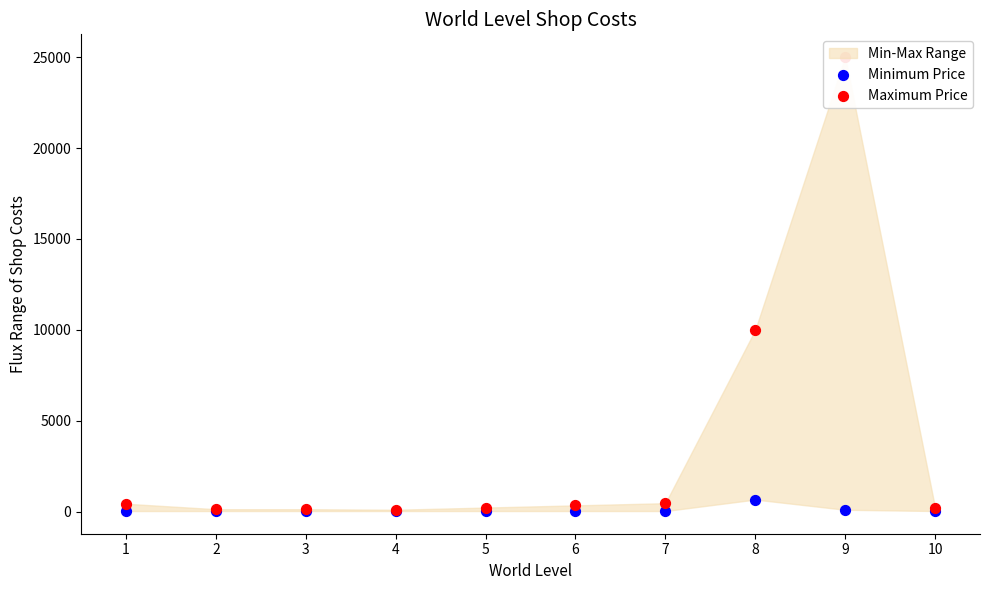

What is the total value across all series at 9?

25120